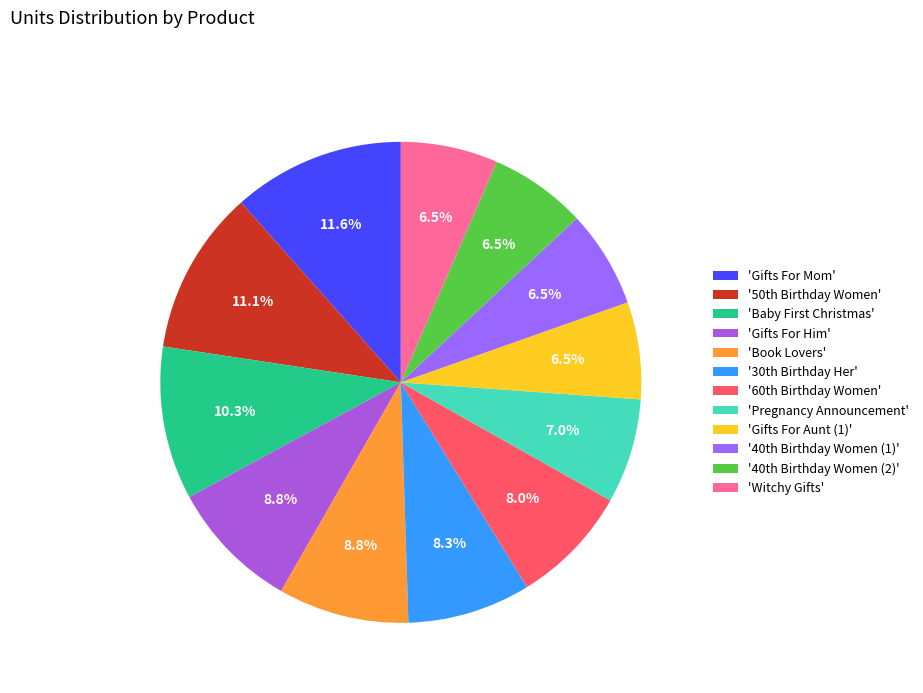

Count the number of slices in the pie.

12